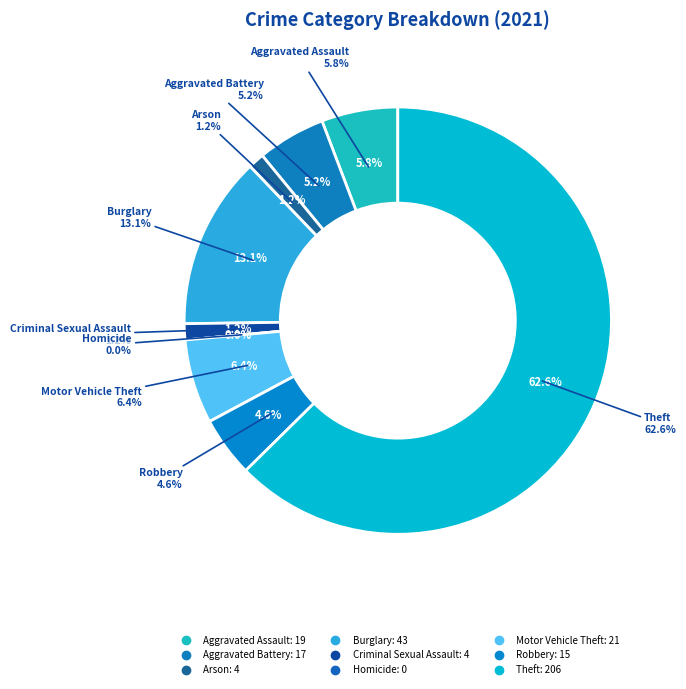

To the nearest percent, what is the average slice percentage?

11%